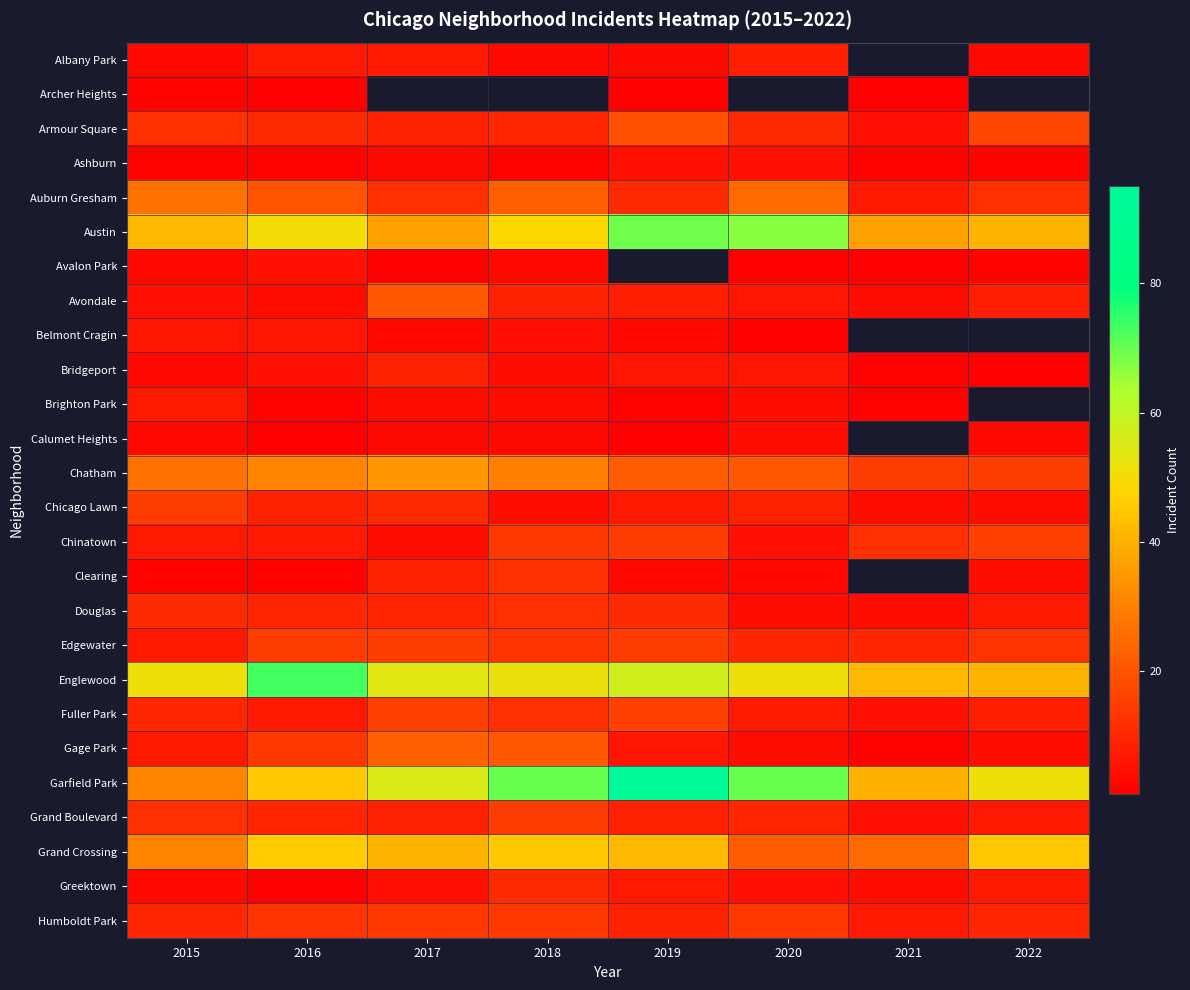

At which category does the chart reach its minimum across all series?

2016